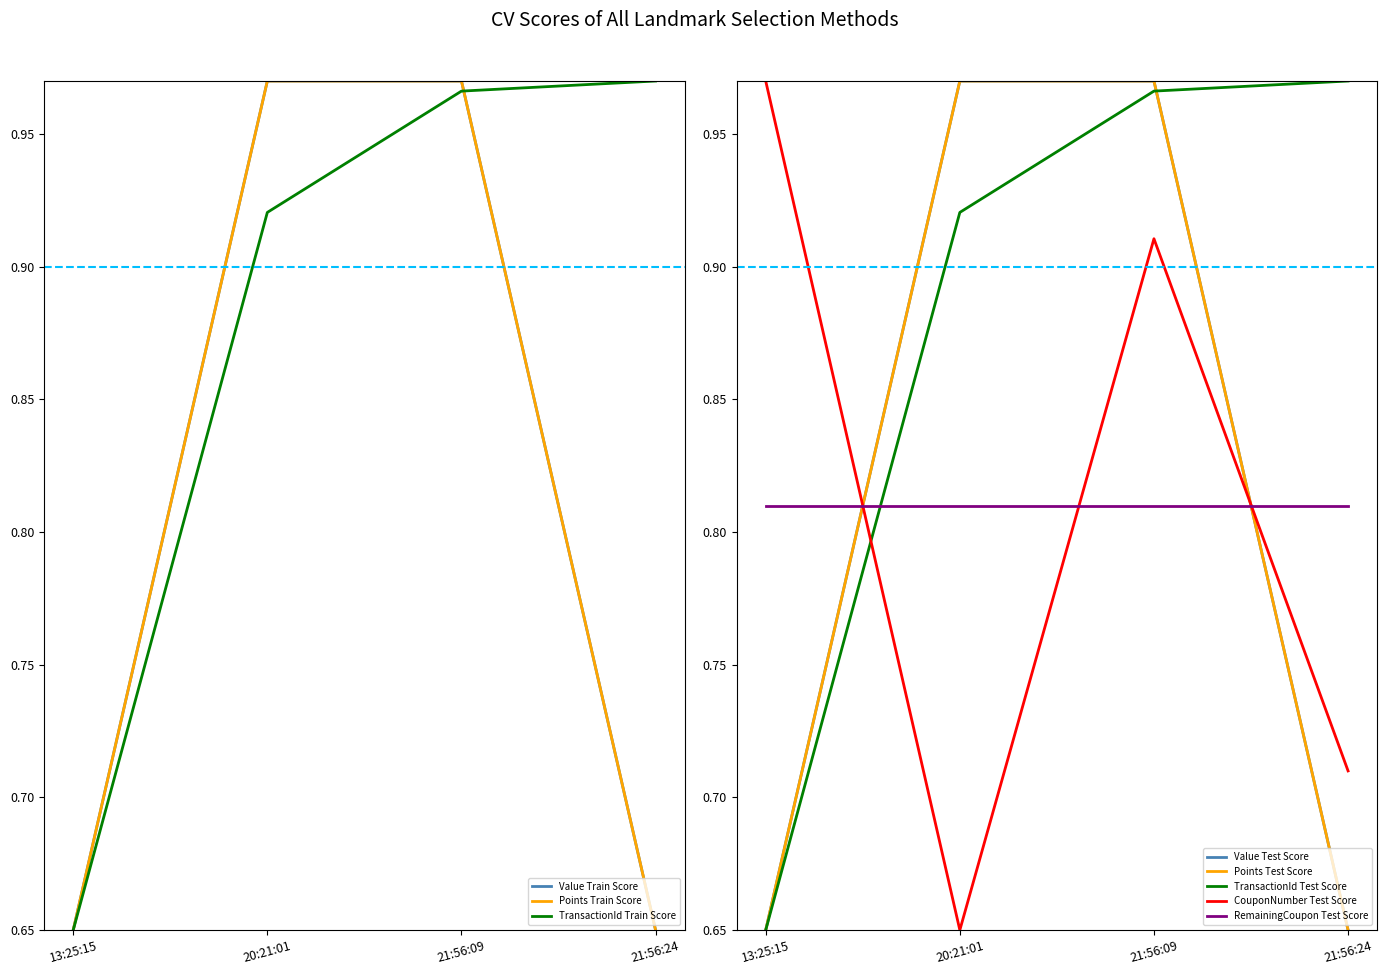

Which has a higher value, 21:56:24 or 21:56:09?

21:56:09